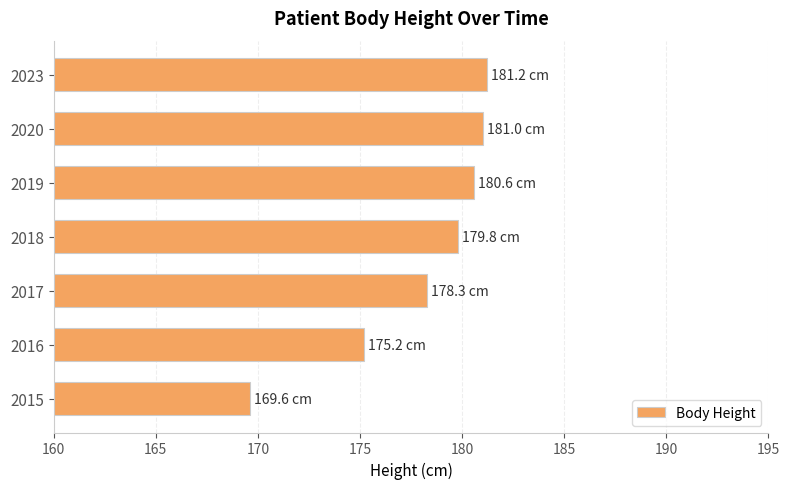

What is the average value?

178.0